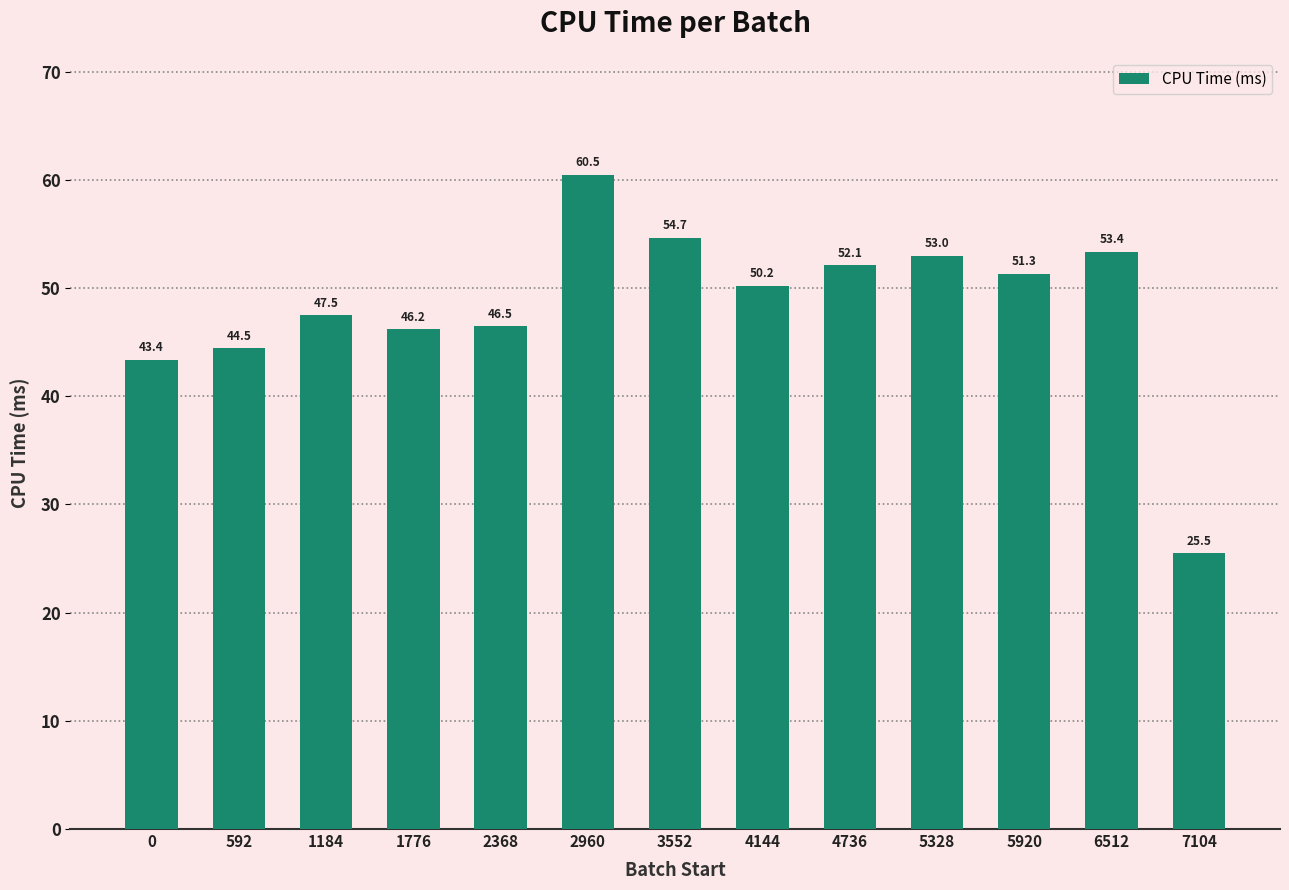

What is the average value?

48.4